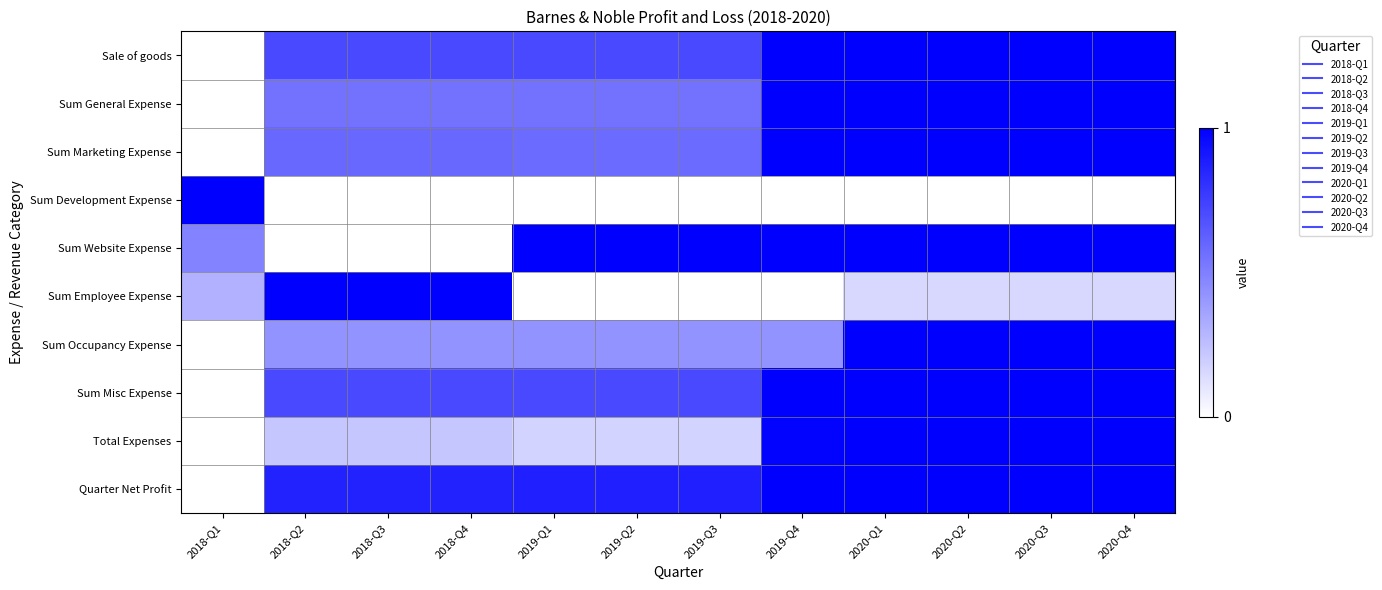

At which category does the chart reach its minimum across all series?

2018-Q1